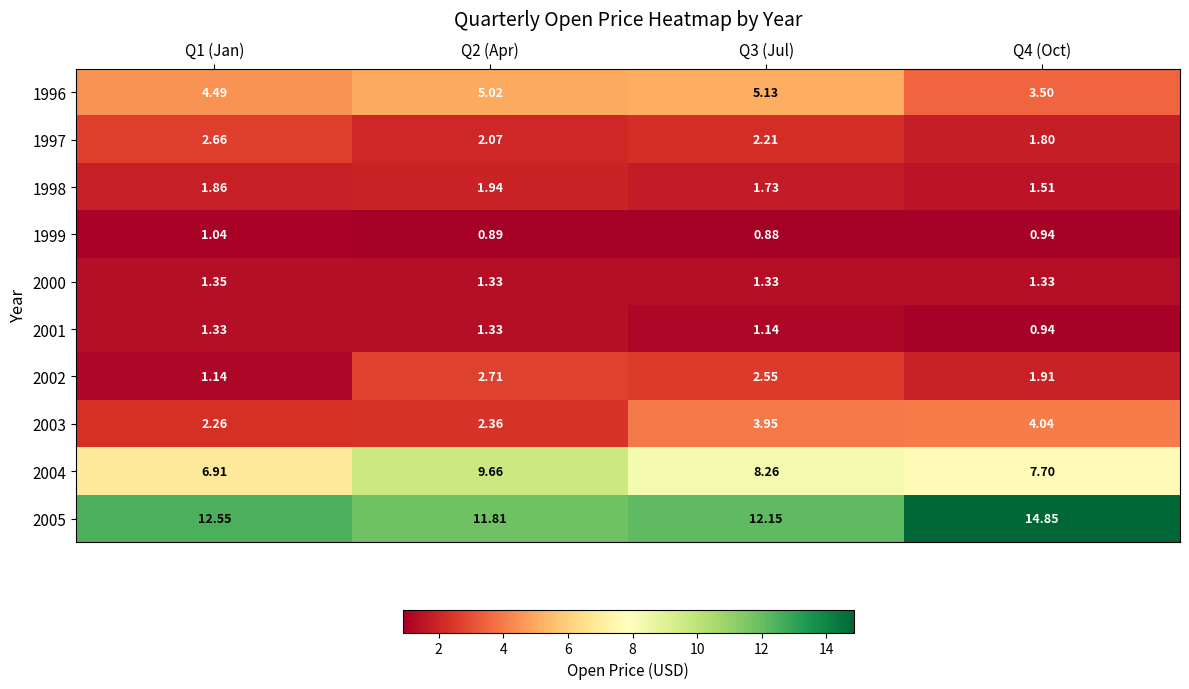

Is the value of 1997 at Q1 (Jan) greater than the value of 2000 at Q1 (Jan)?

Yes